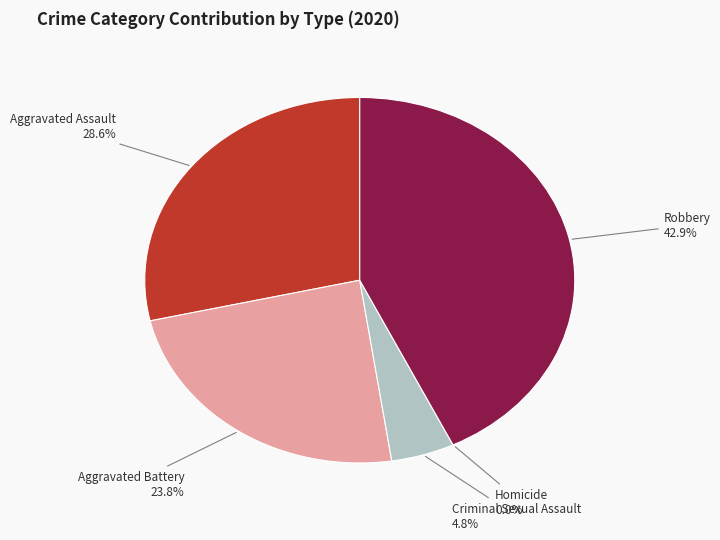

How many segments does this pie chart have?

5